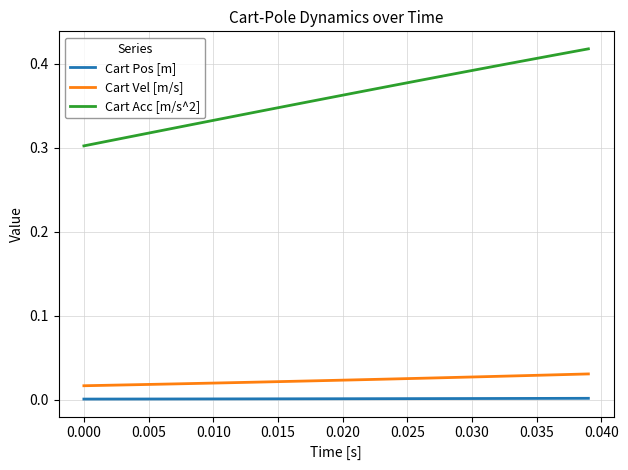

True or false: Cart Pos [m] and Cart Acc [m/s^2] intersect in this chart.

False